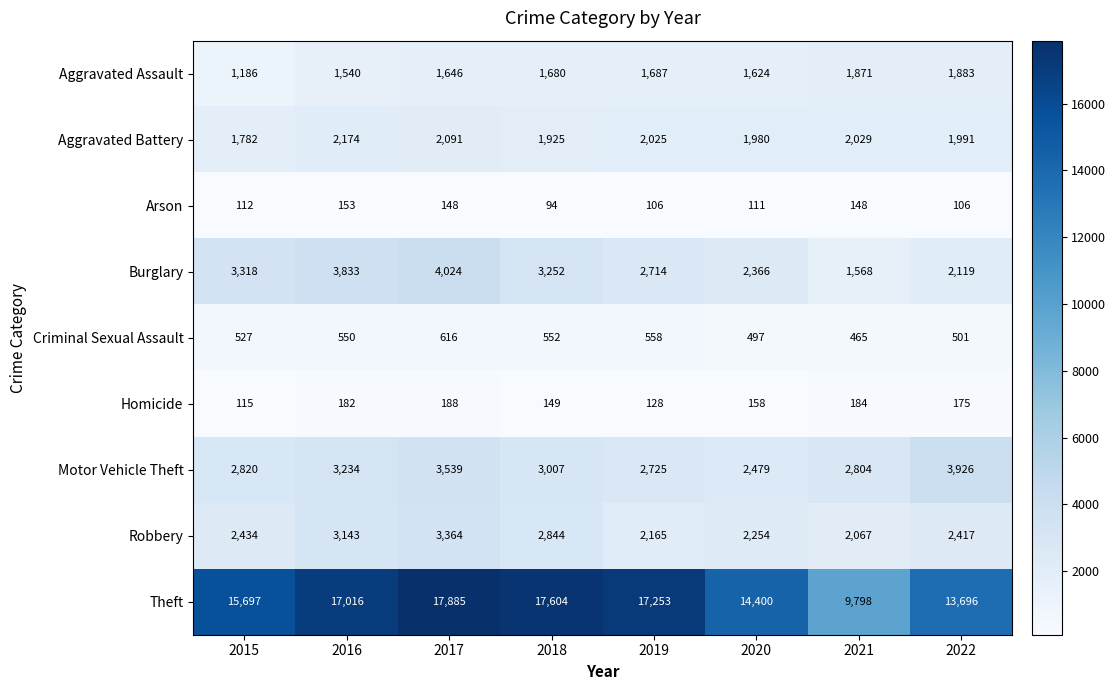

Rank the series at 2019 from lowest to highest value.

Arson, Homicide, Criminal Sexual Assault, Aggravated Assault, Aggravated Battery, Robbery, Burglary, Motor Vehicle Theft, Theft